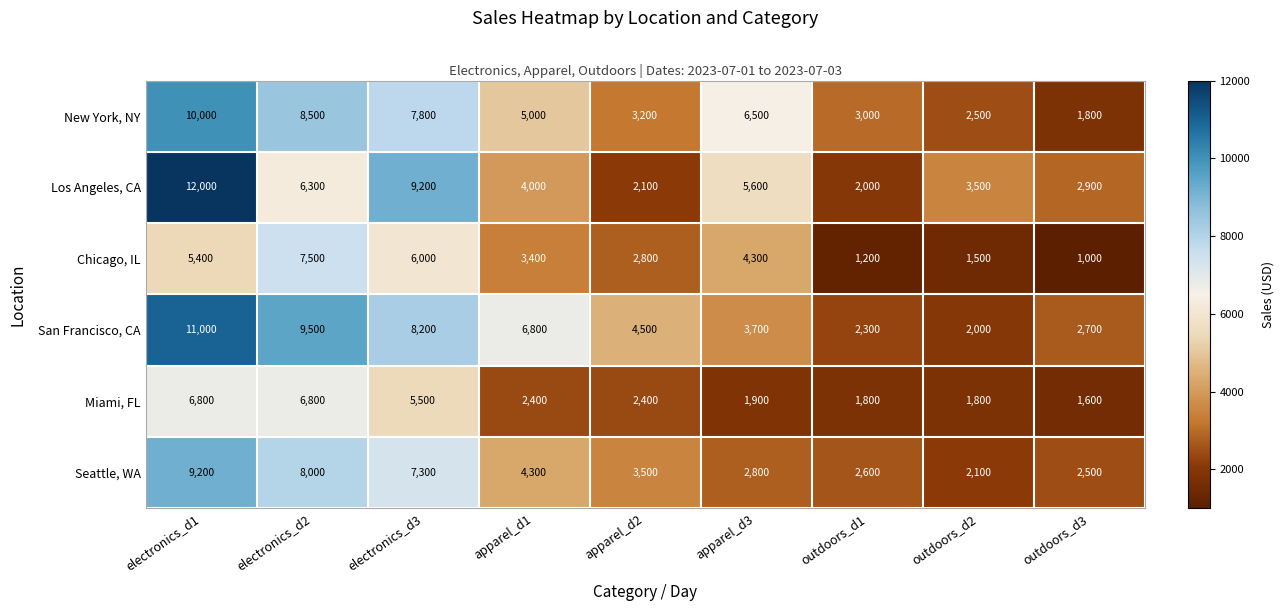

What is the spread (max minus min) of values at apparel_d3?

4600